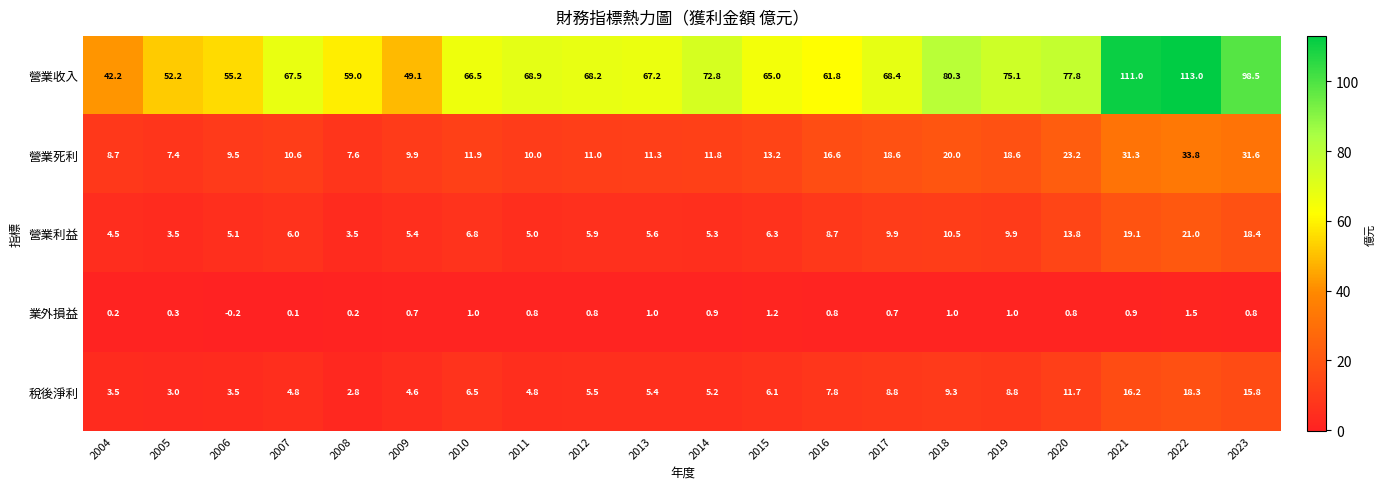

What is the sum of the 業外損益 values at 2008 and 2021?

1.1